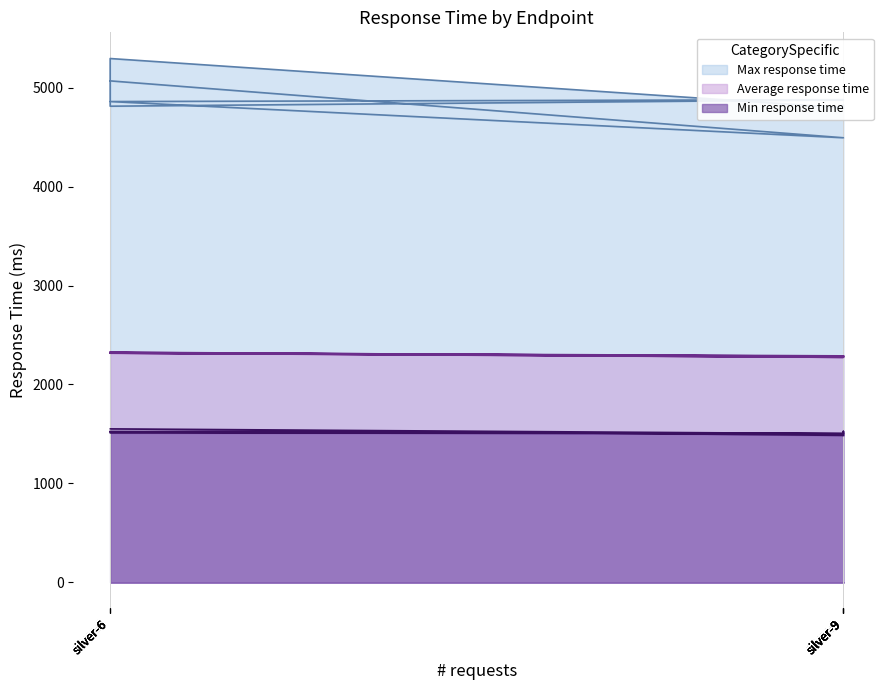

True or false: Min response time and Max response time cross at least once.

False